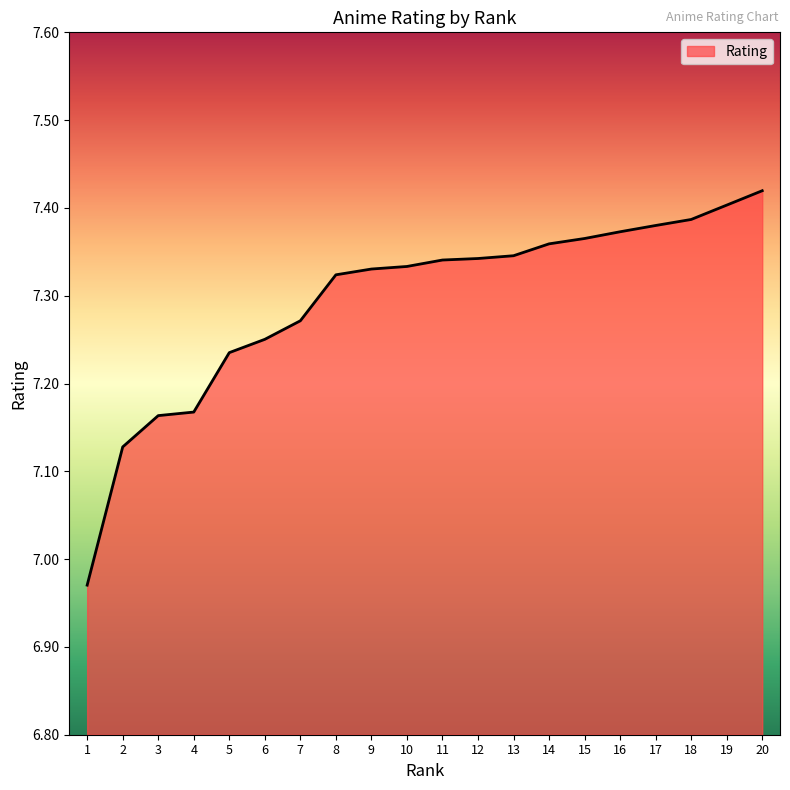

True or false: the data shows 13.0 at 16.

False